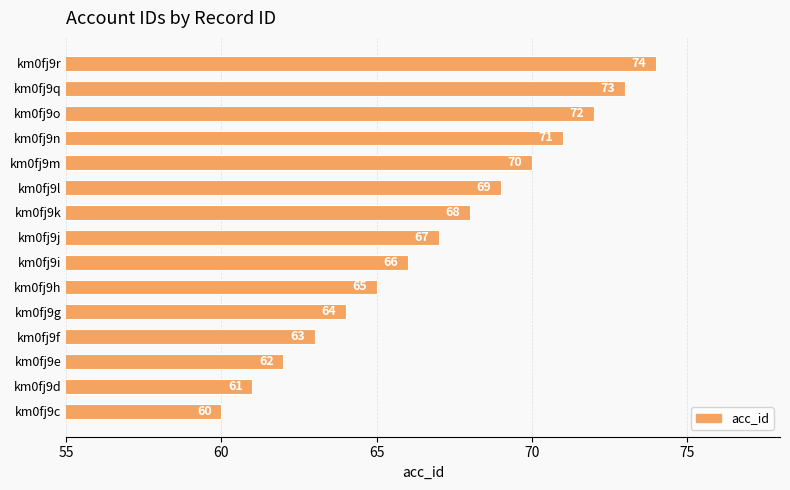

How many categories are shown in the chart?

15